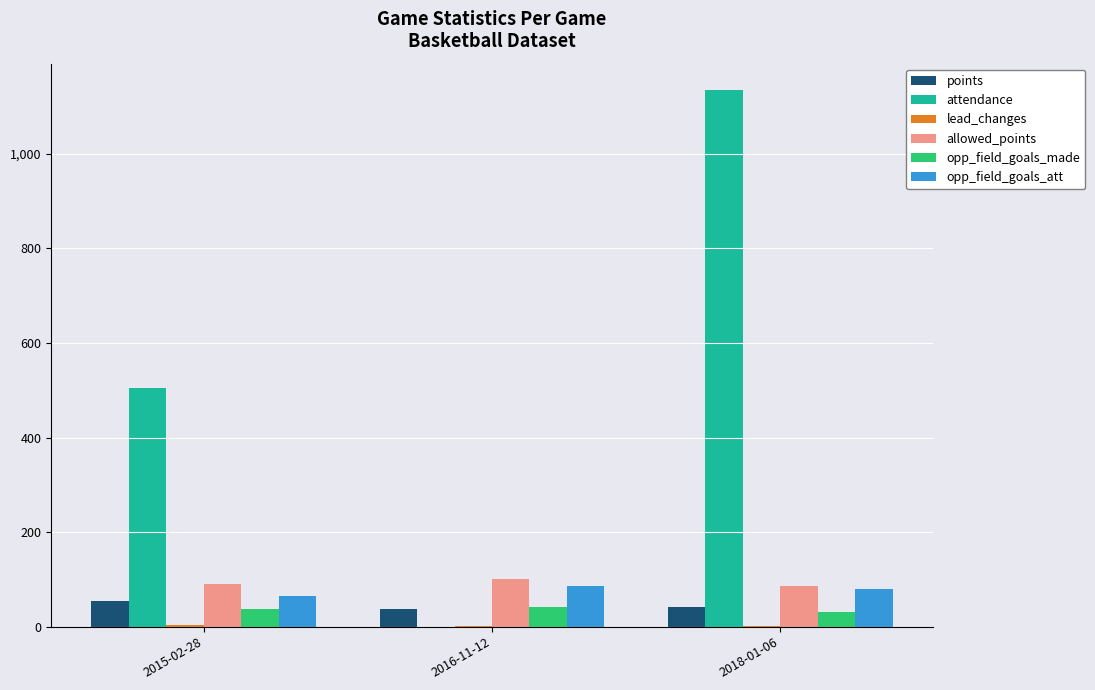

Between 2015-02-28 and 2018-01-06, which series saw the biggest shift?

attendance